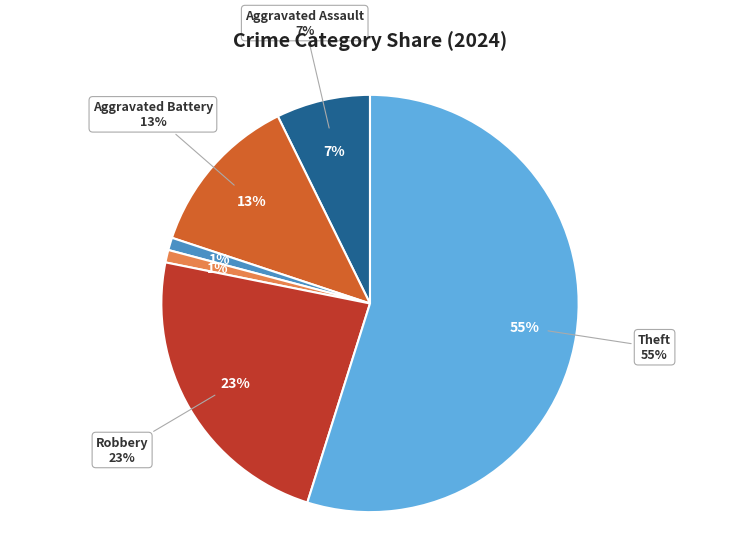

Is there a majority slice in this chart?

Yes